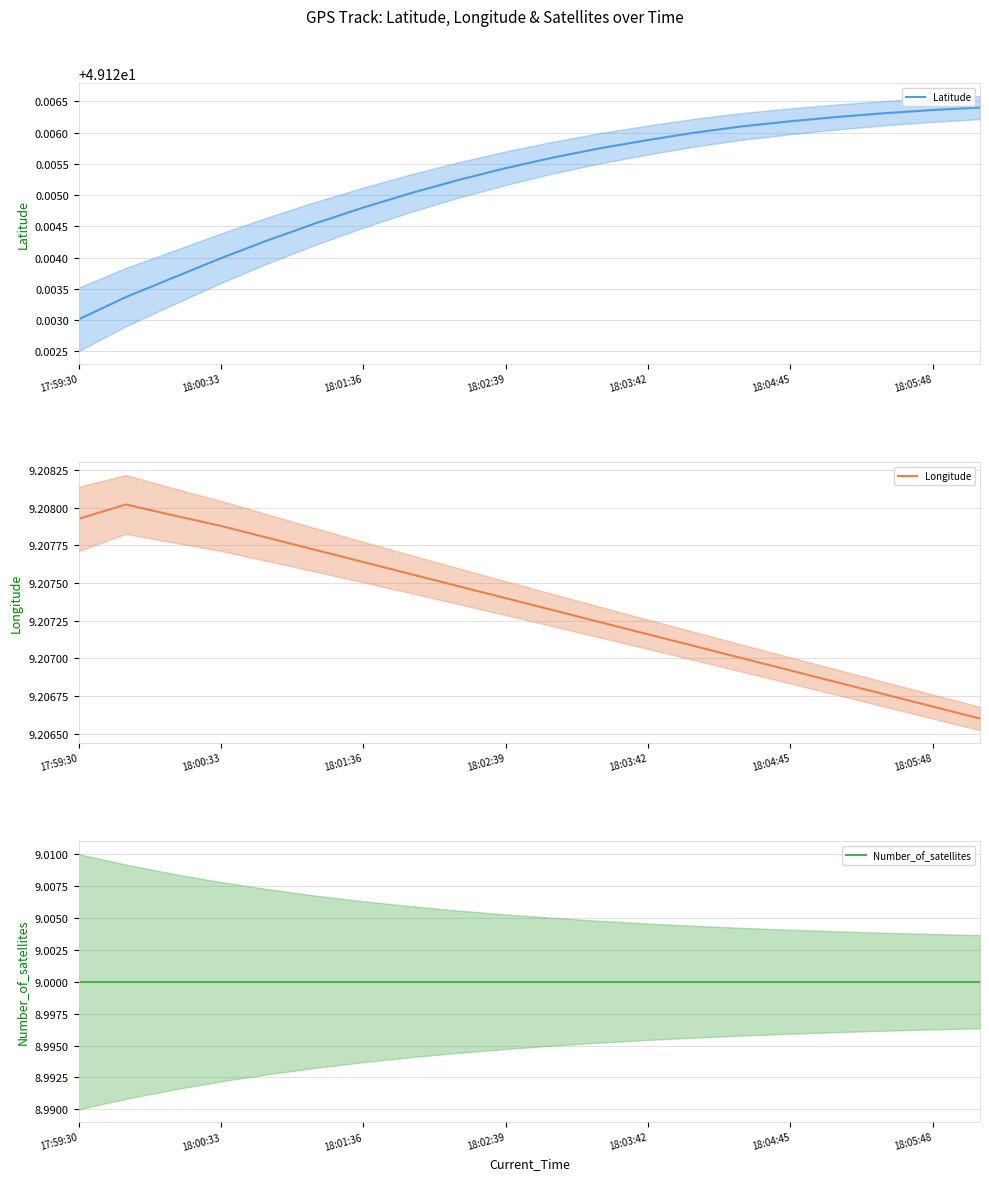

The Longitude series shows 9.2 at 17. True or false?

True